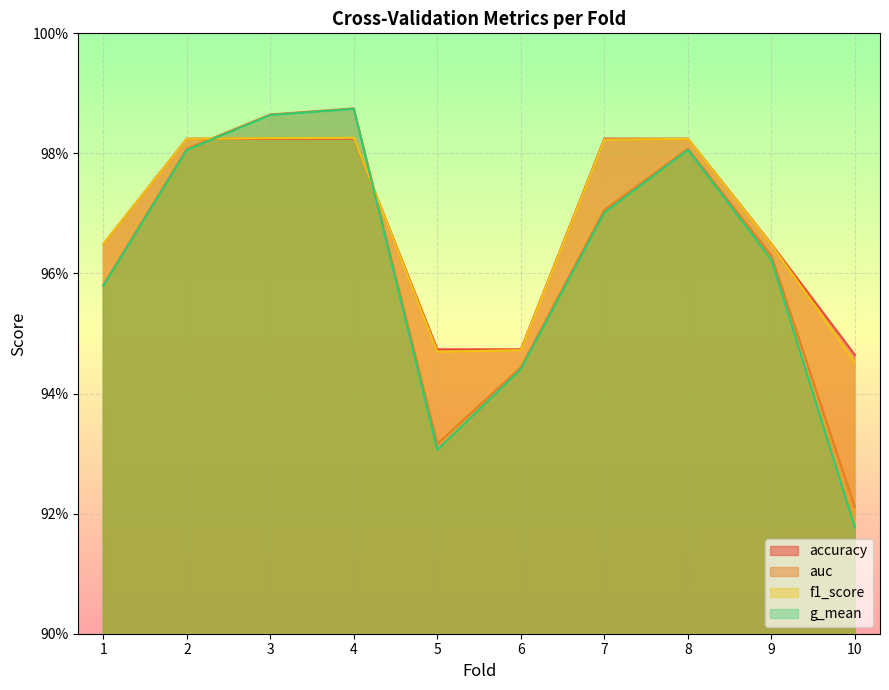

In auc, how many points are higher than both neighbors (excluding endpoints)?

2